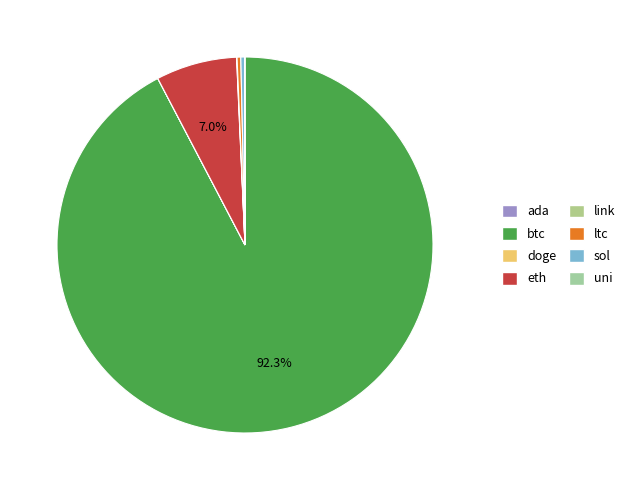

Which category has the smallest portion of the pie?

doge